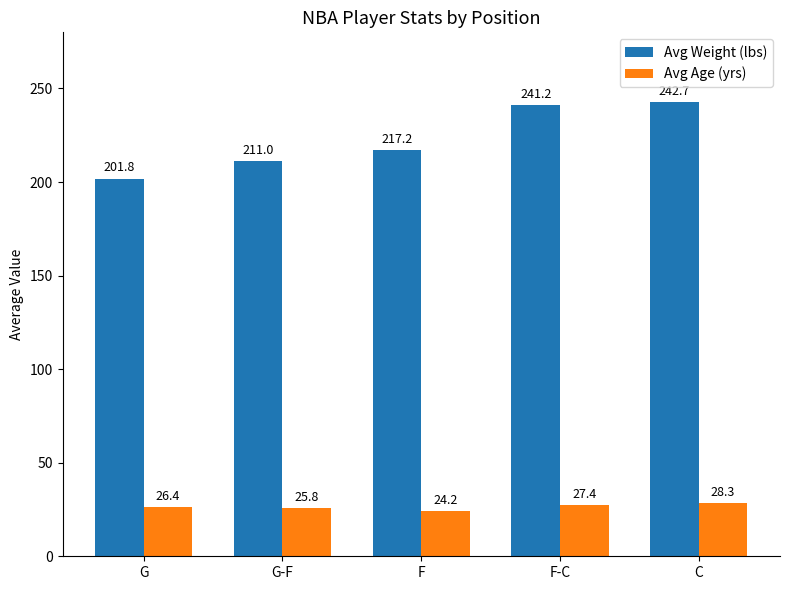

Is it true that Avg Age (yrs) equals 26.4 at G?

True